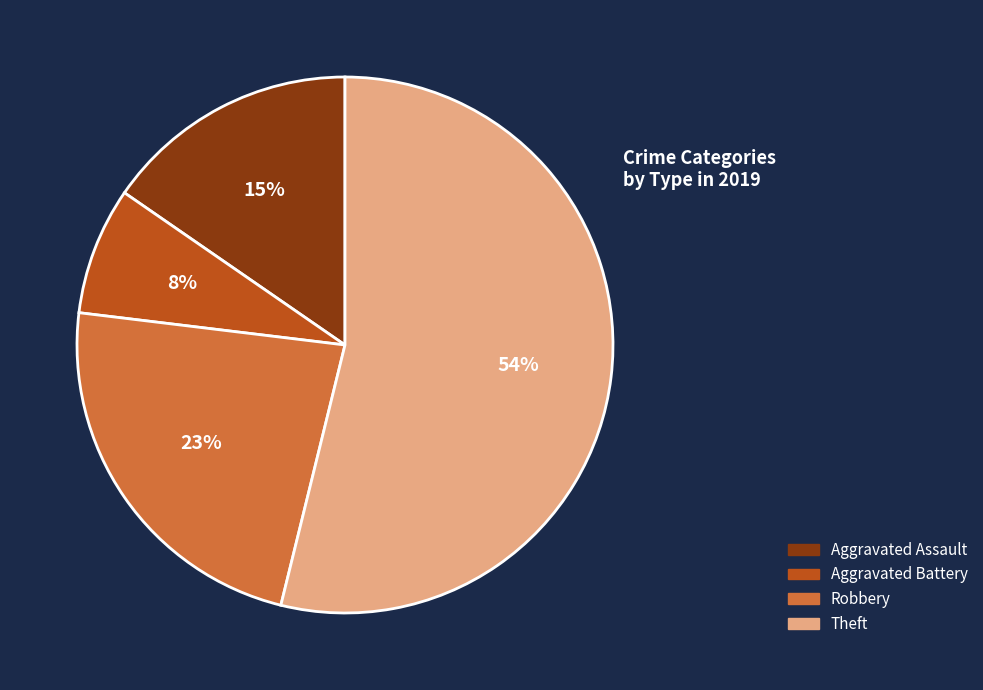

Which category accounts for the majority?

Theft